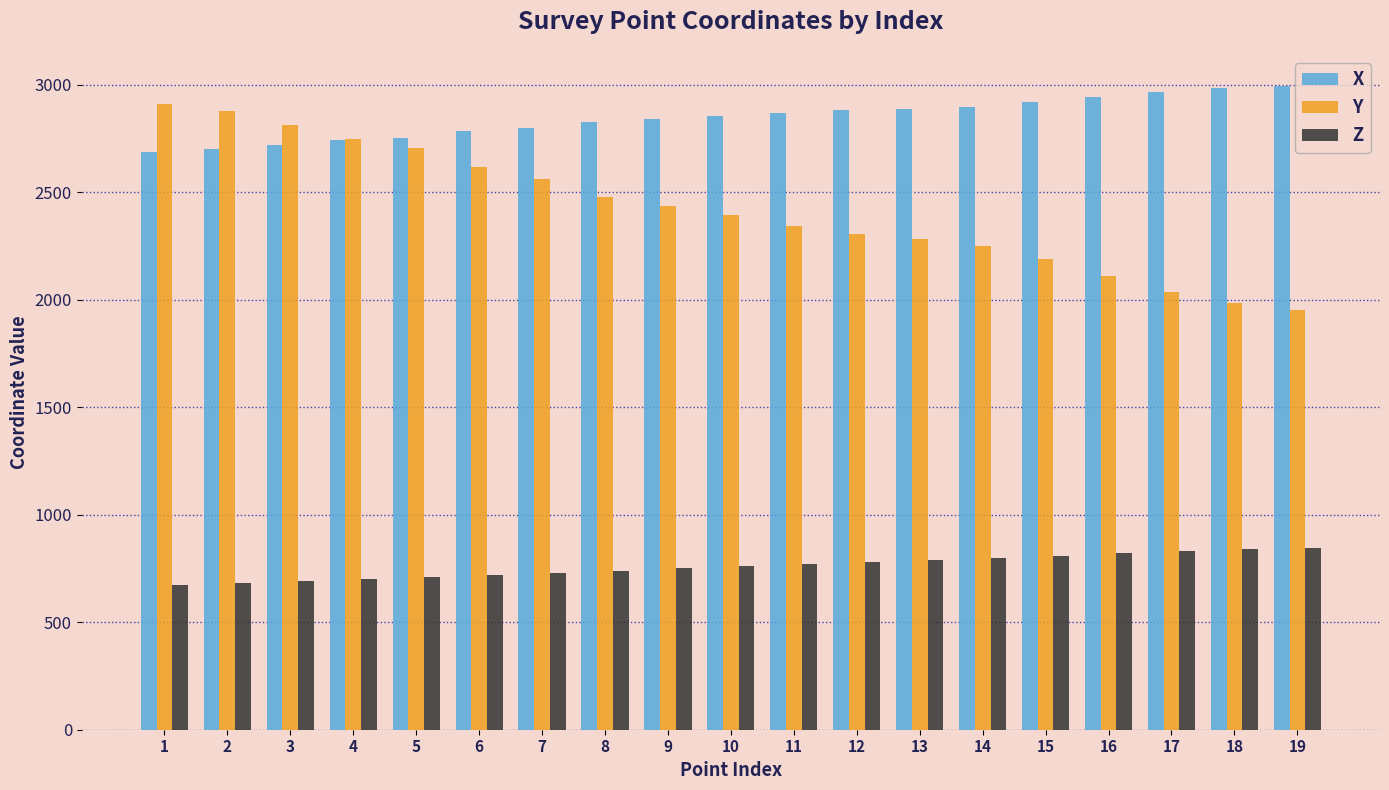

What is the smallest value displayed?

674.9